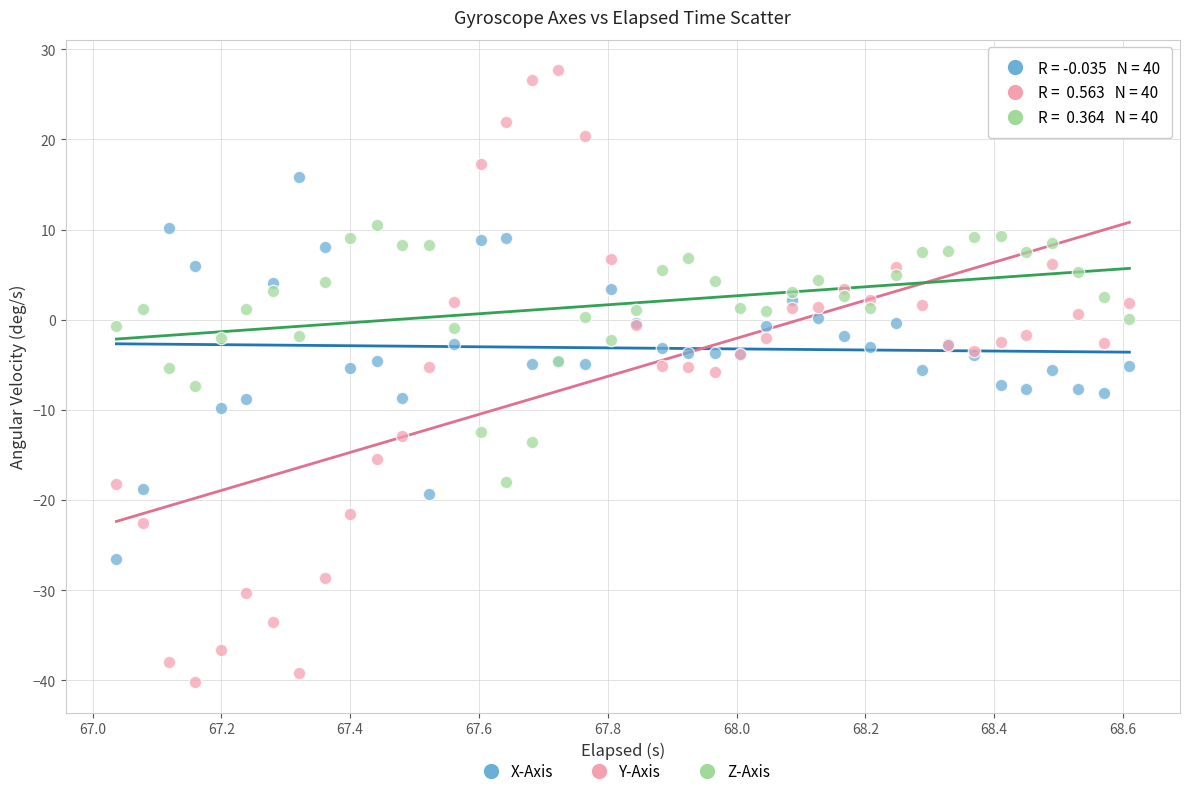

Which series contains the highest Y value?

Y-Axis